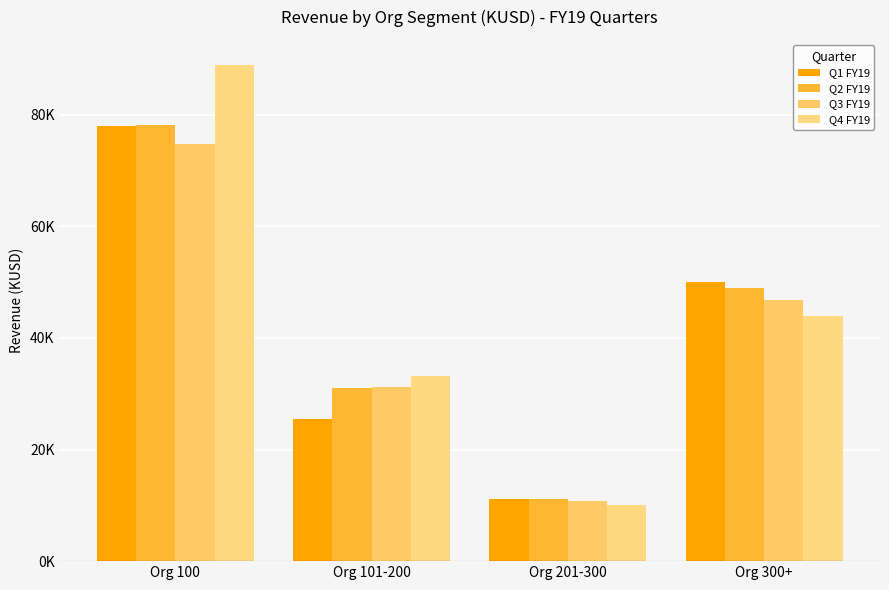

Reading right to left, what are all the values shown in this chart?

Q1 FY19: Org 300+=49988.9	Org 201-300=11094.6	Org 101-200=25537.3	Org 100=77968.1
Q2 FY19: Org 300+=48955.1	Org 201-300=11164.6	Org 101-200=31066.7	Org 100=78104.5
Q3 FY19: Org 300+=46803.3	Org 201-300=10775.3	Org 101-200=31179.5	Org 100=74781.2
Q4 FY19: Org 300+=43984.8	Org 201-300=10010.5	Org 101-200=33222.9	Org 100=88986.6